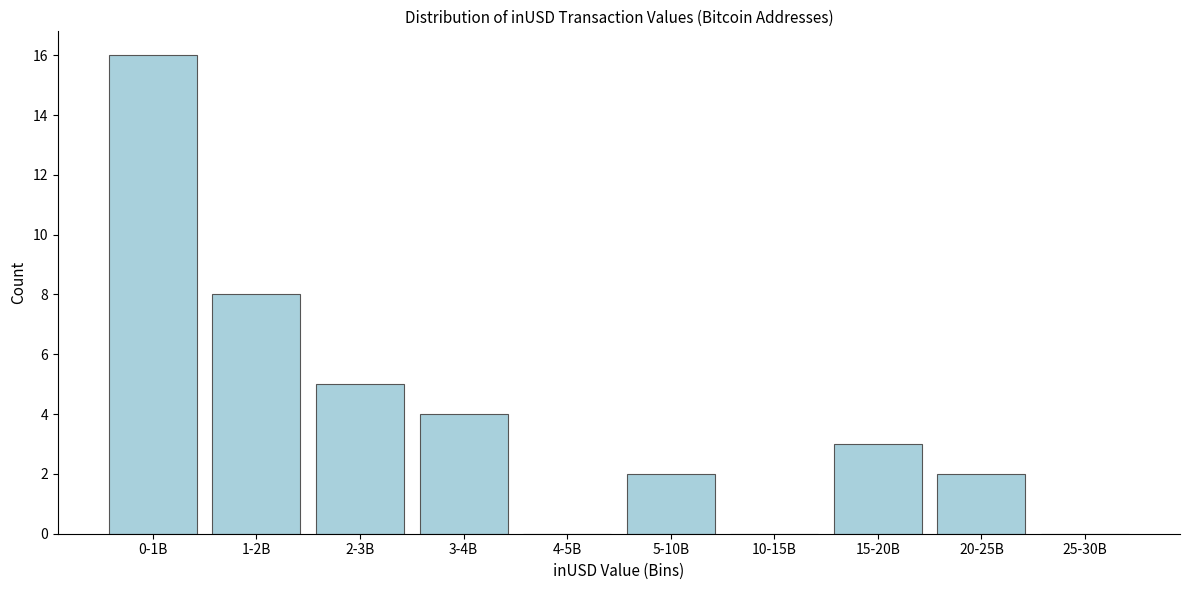

Reading left to right, list all the values displayed in this chart.

0-1B=16	1-2B=8	2-3B=5	3-4B=4	4-5B=0	5-10B=2	10-15B=0	15-20B=3	20-25B=2	25-30B=0